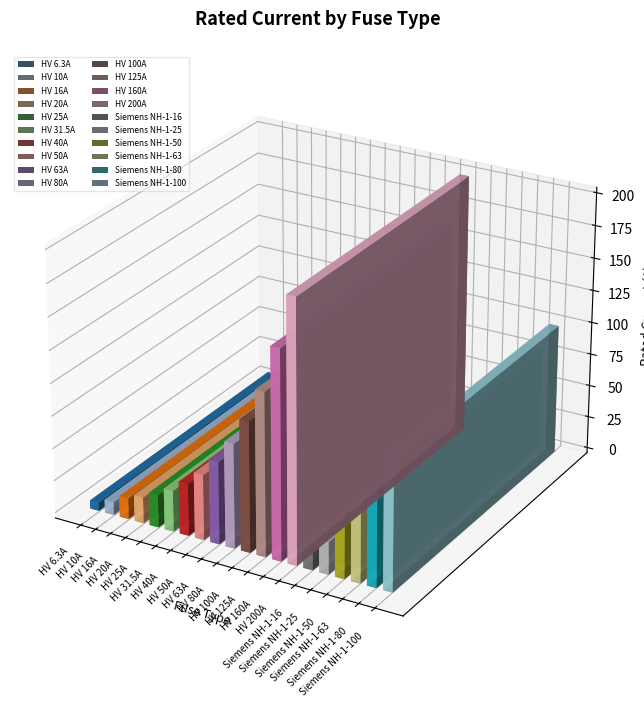

What is the sum of all values?

1260.8